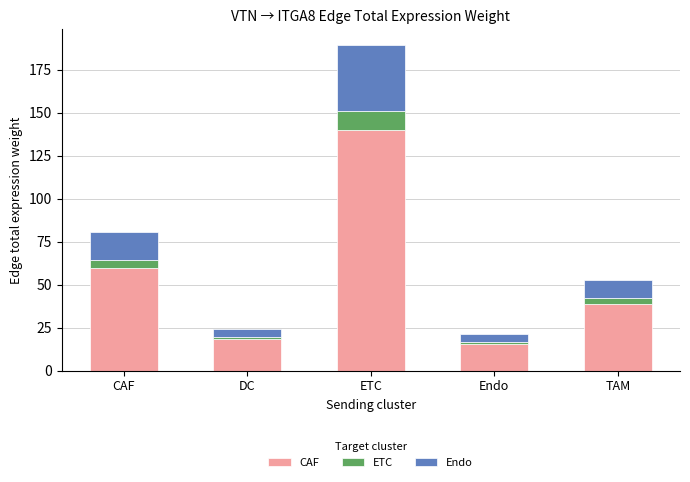

What is the average value of the CAF series?

54.4